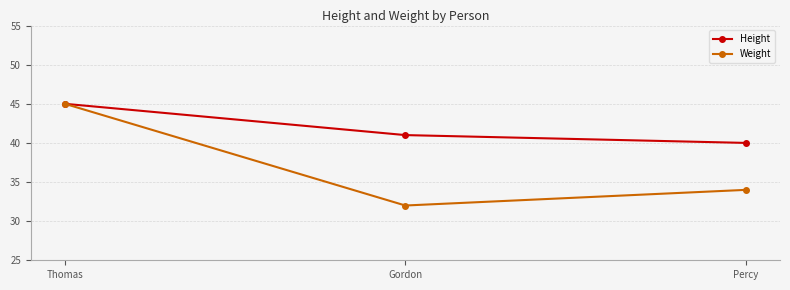

What are all the series names shown in the legend?

Height, Weight